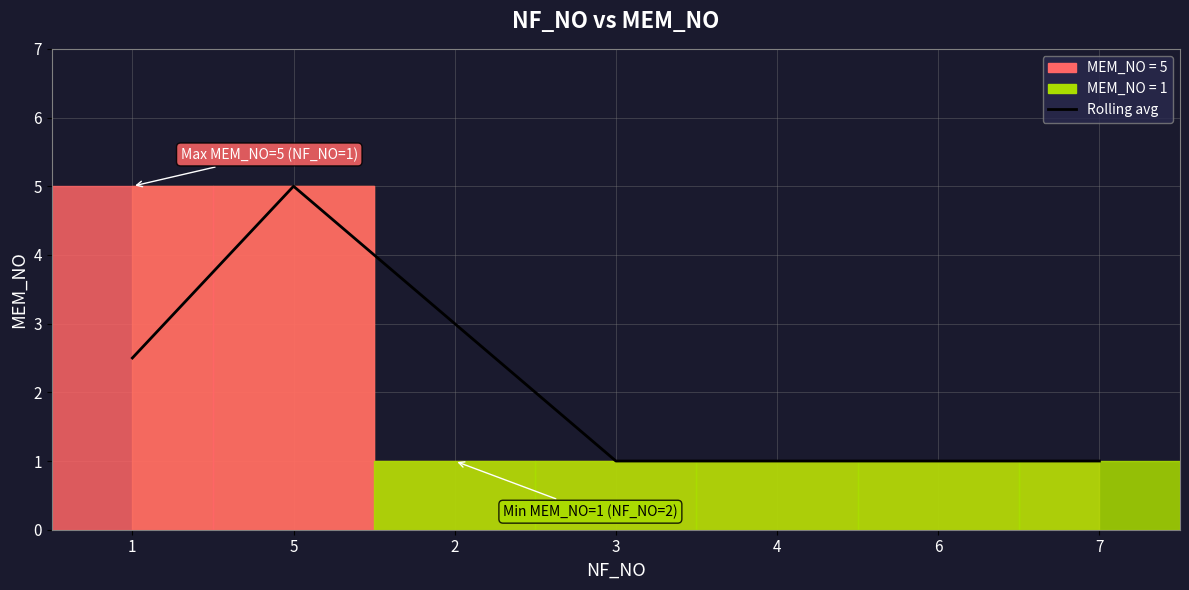

Which has a higher value, 4 or 6?

4